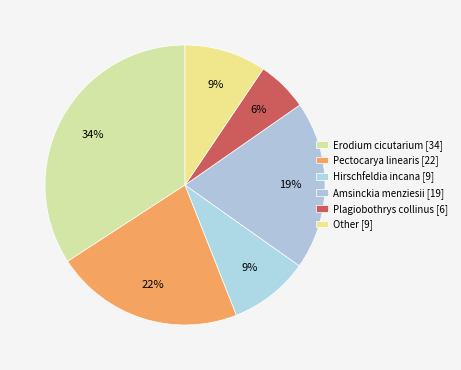

How many segments does this pie chart have?

6